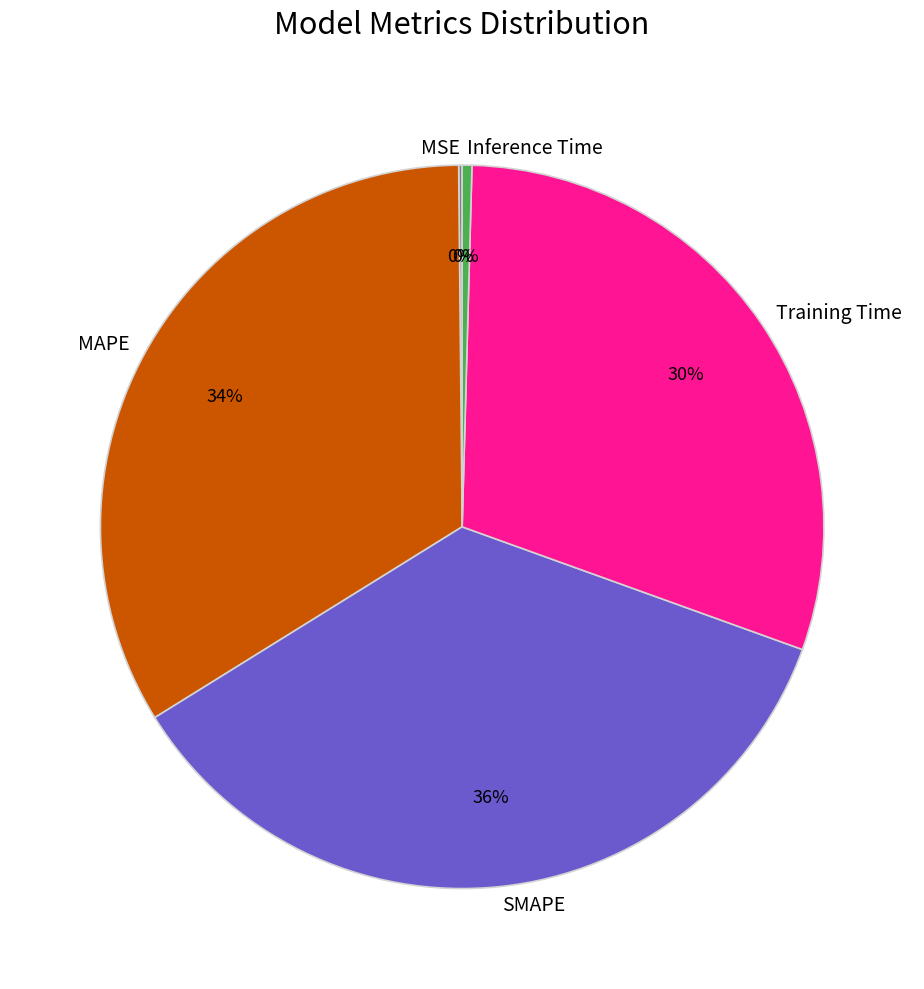

Do Training Time and Inference Time together represent more than half of the pie?

No